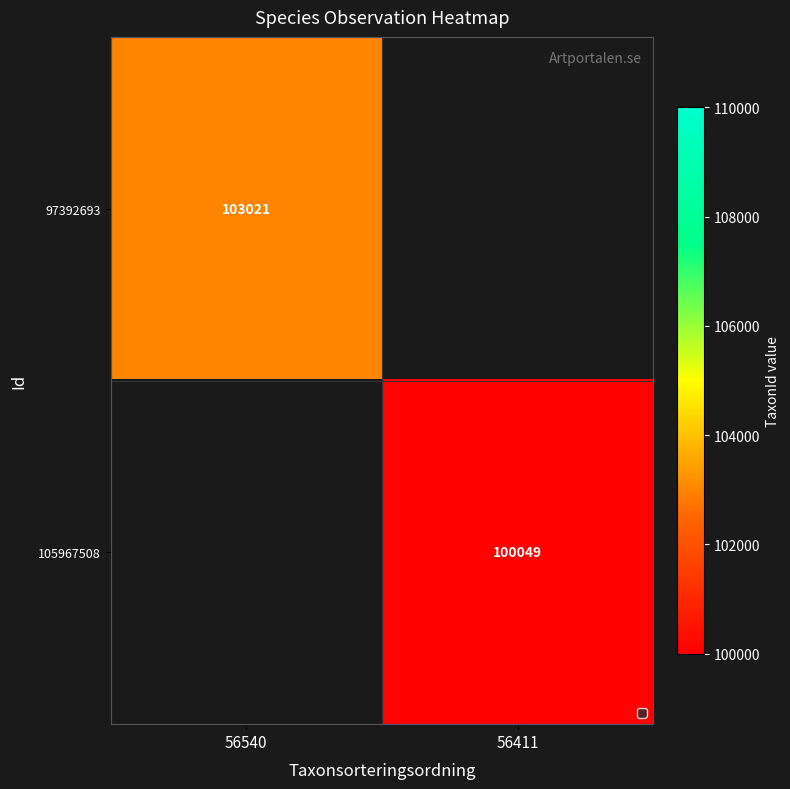

The value of 97392693 at 56540 is 24055. True or false?

False